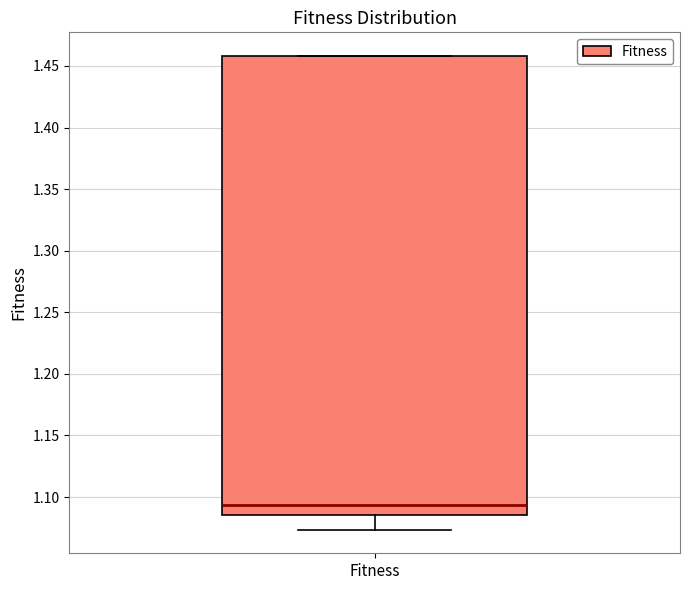

Transcribe this box plot: give where the median line is, the range the box spans, and where the two whiskers end, as read against the y-axis. The values are not printed on the chart, so give them approximately, as read against the axis.

median 1.095, box 1.085 to 1.460, whiskers 1.075 to 1.460